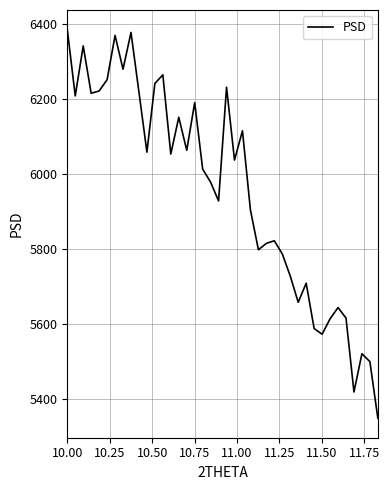

How many interior local peaks (higher than both neighbors) does the data have?

12